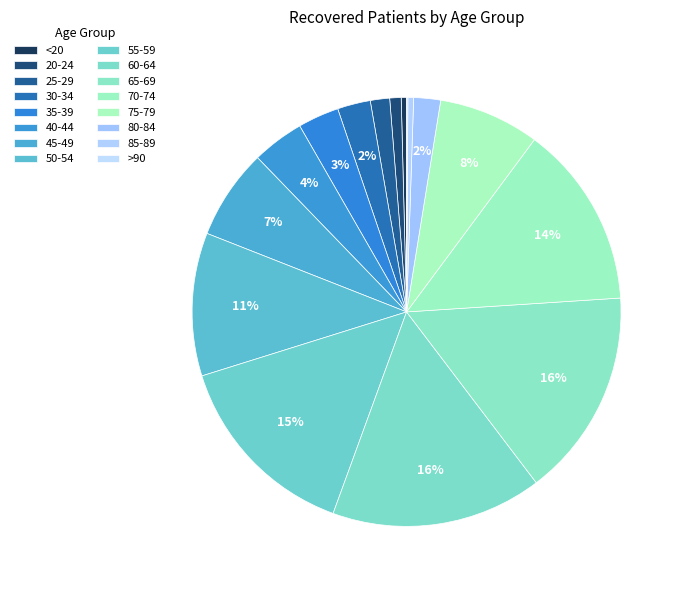

Rank the categories by value from lowest to highest.

>90, <20, 85-89, 20-24, 25-29, 80-84, 30-34, 35-39, 40-44, 45-49, 75-79, 50-54, 70-74, 55-59, 65-69, 60-64